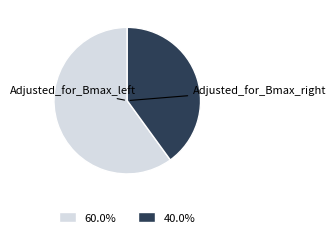

True or false: Adjusted_for_Bmax_right accounts for 31% of the total.

False